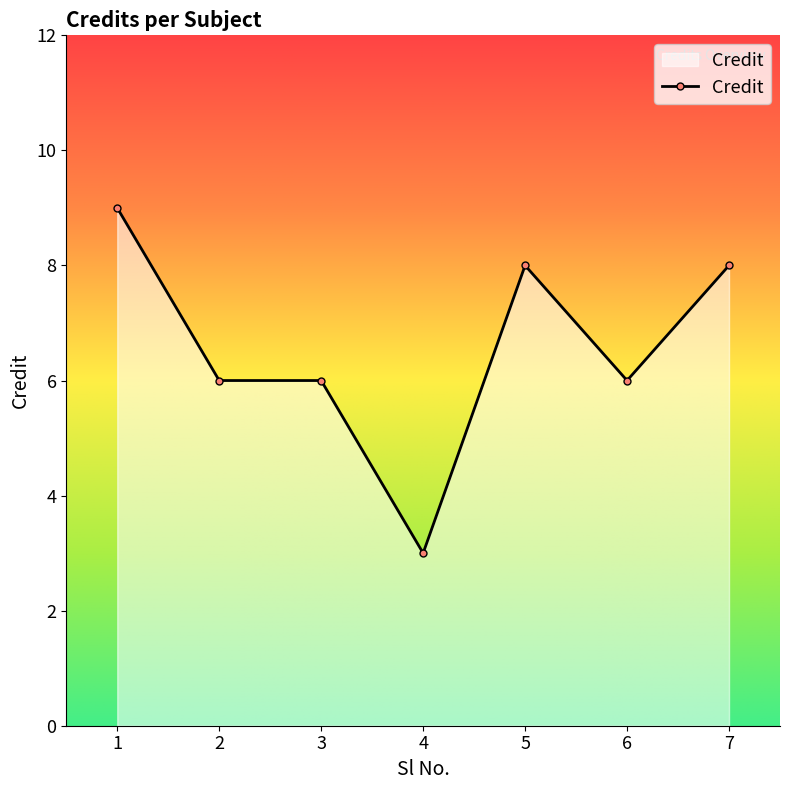

What is the approximate value at 7?

8